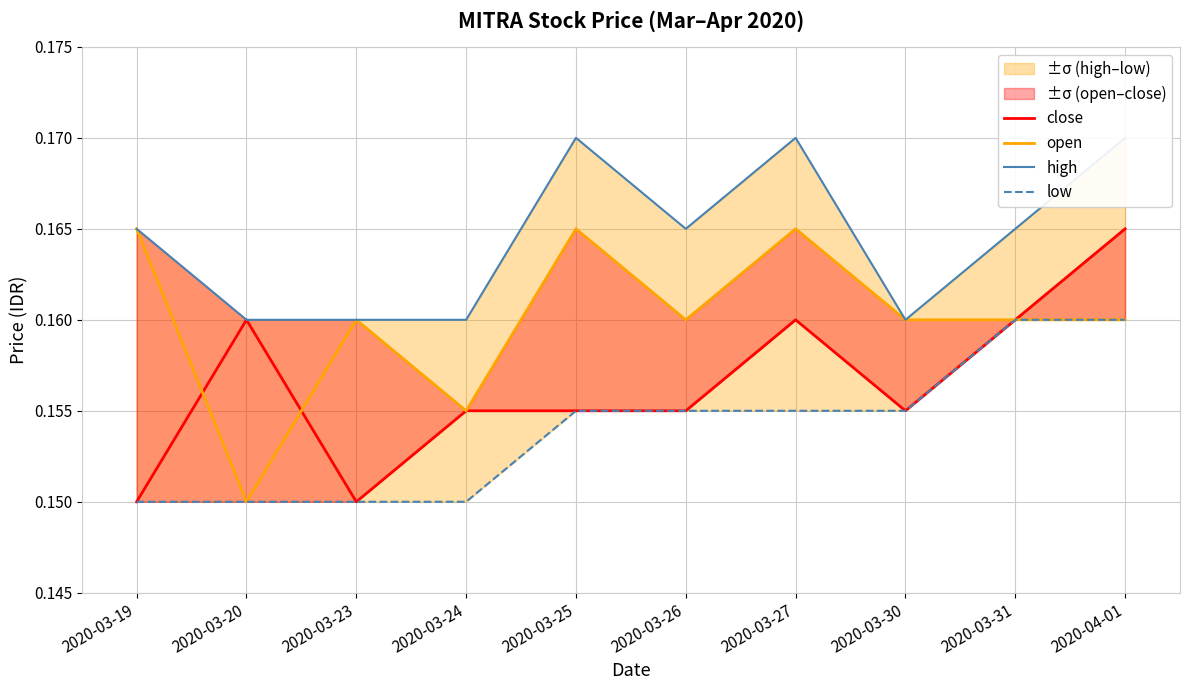

Which has a higher value, 2020-03-25 or 2020-03-19?

2020-03-25